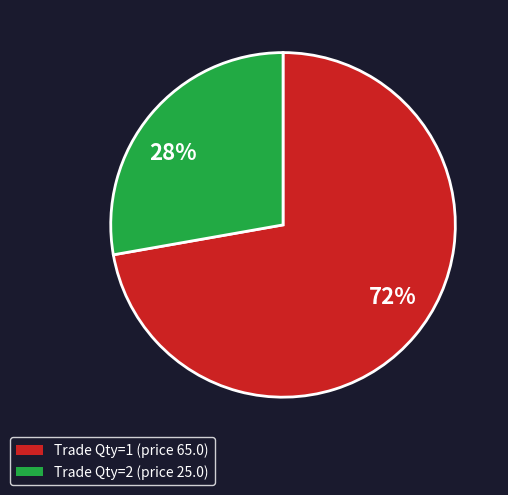

Rank the categories by value from highest to lowest.

72%, 28%